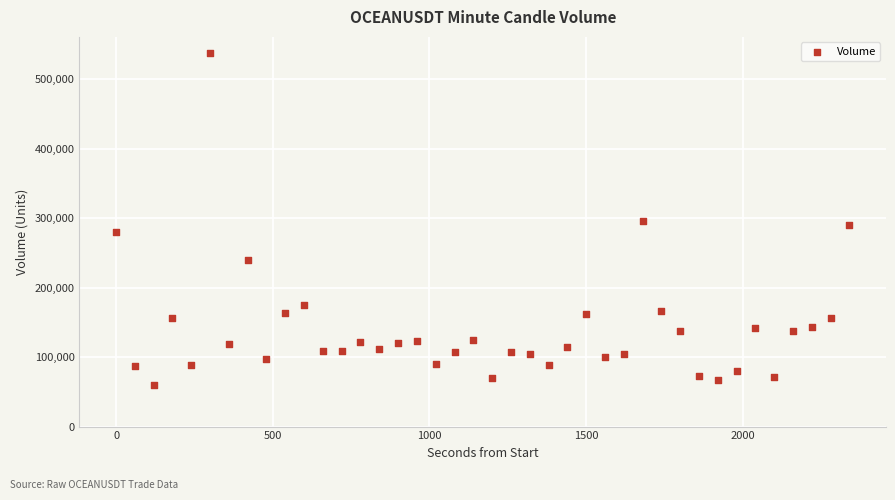

What is the range of X values (max minus min)?

2340